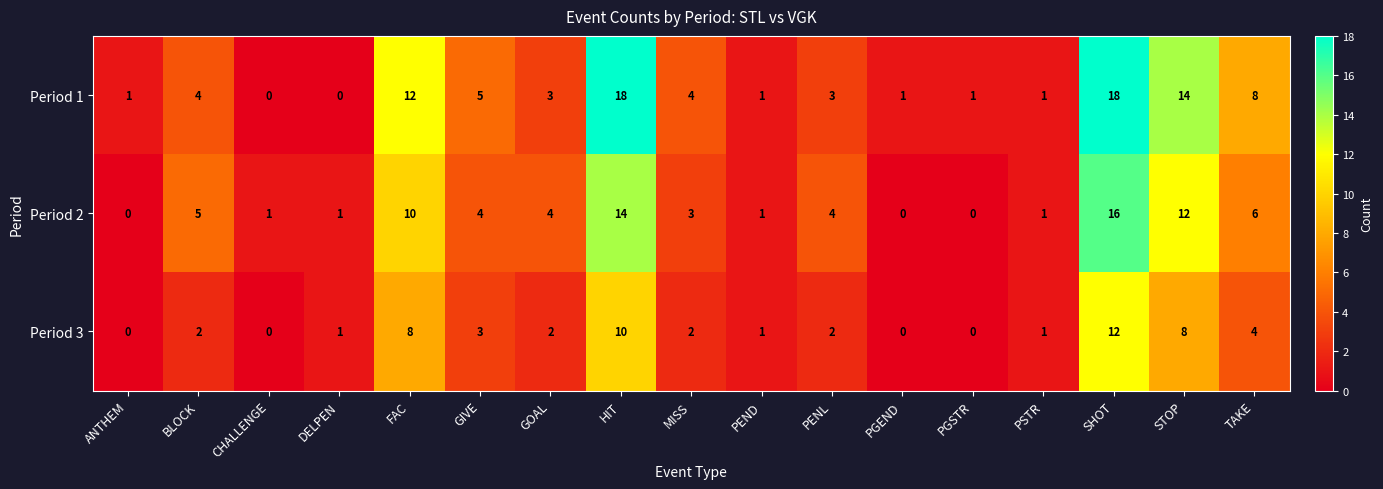

Rank the series at BLOCK from lowest to highest value.

Period 3, Period 1, Period 2